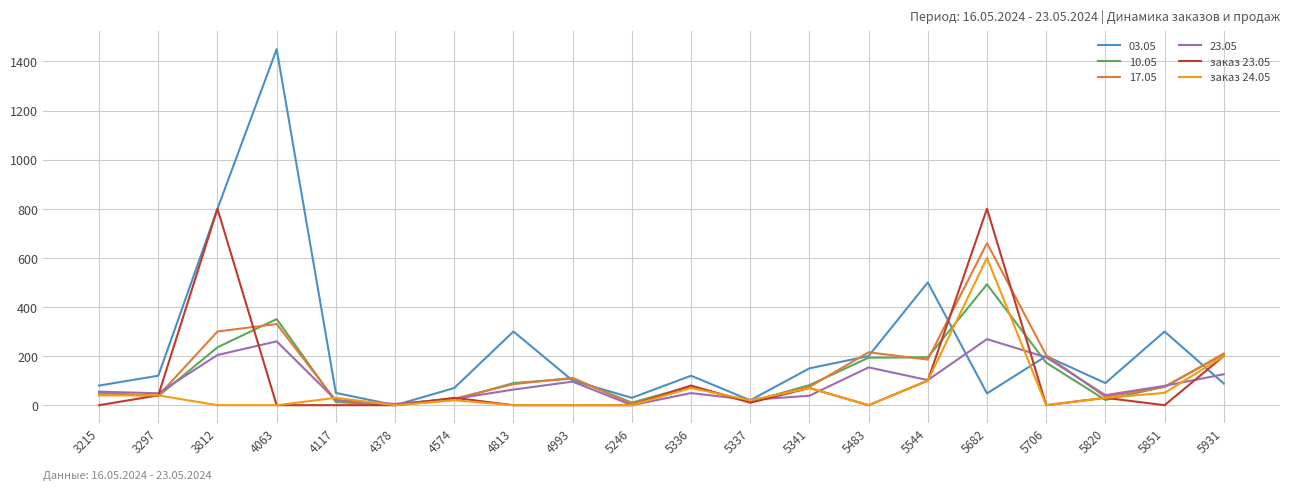

Which label corresponds to the largest value in the chart?

4063